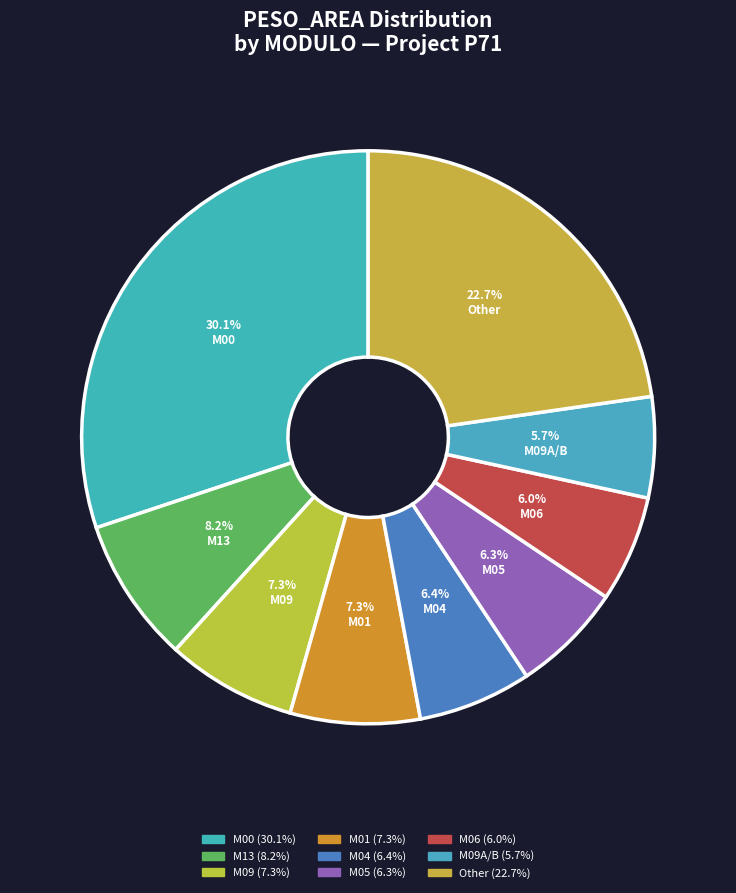

Is there any slice that represents more than half of the pie?

No